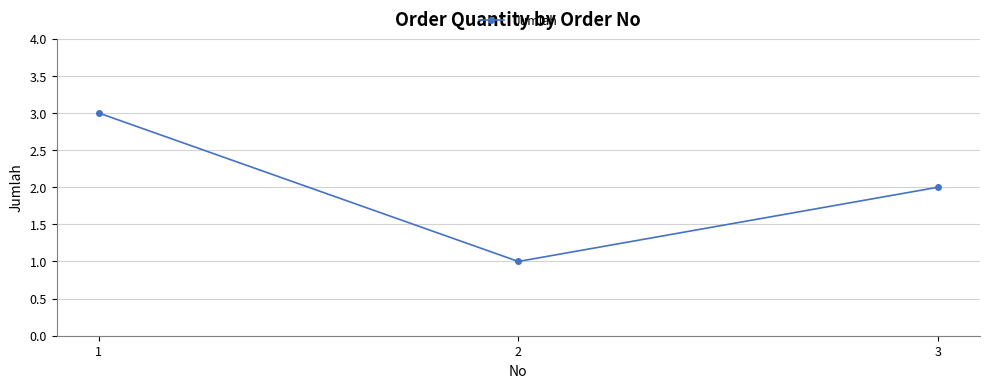

How many lines are shown in the chart?

1